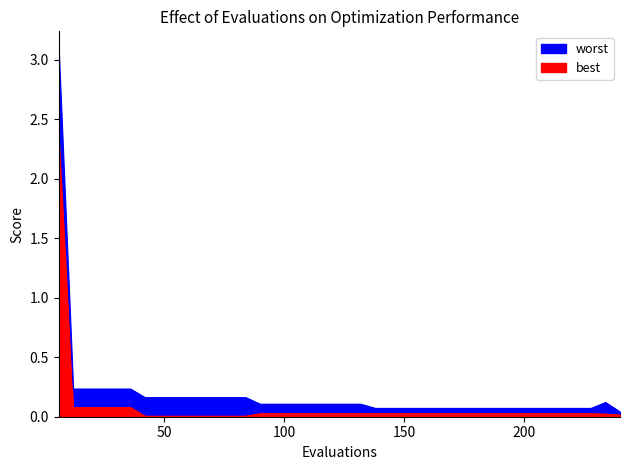

Which series has the largest range (max minus min)?

worst